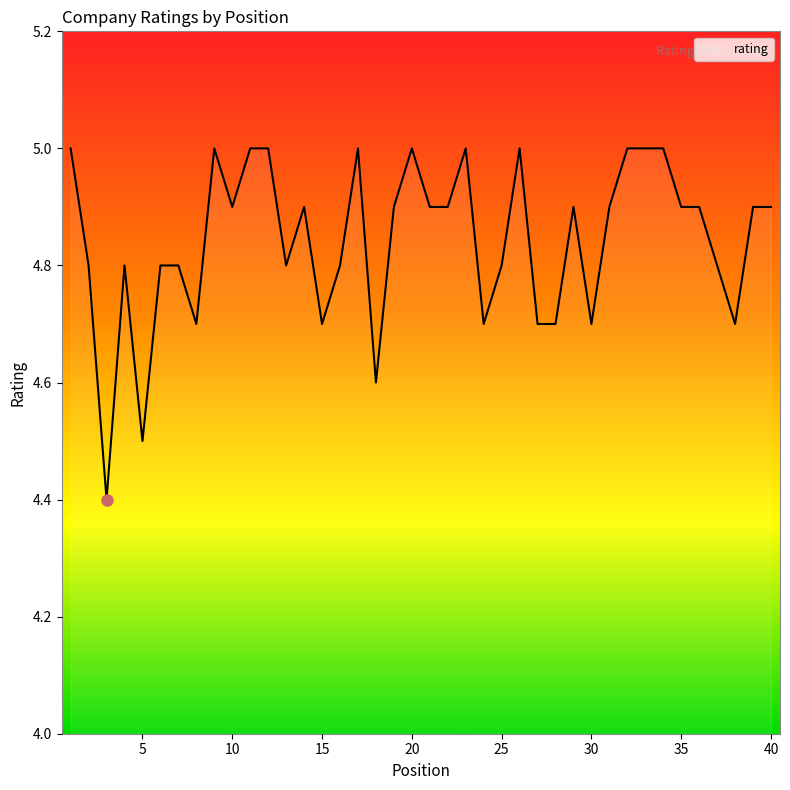

What is the difference between the maximum and minimum values?

0.6